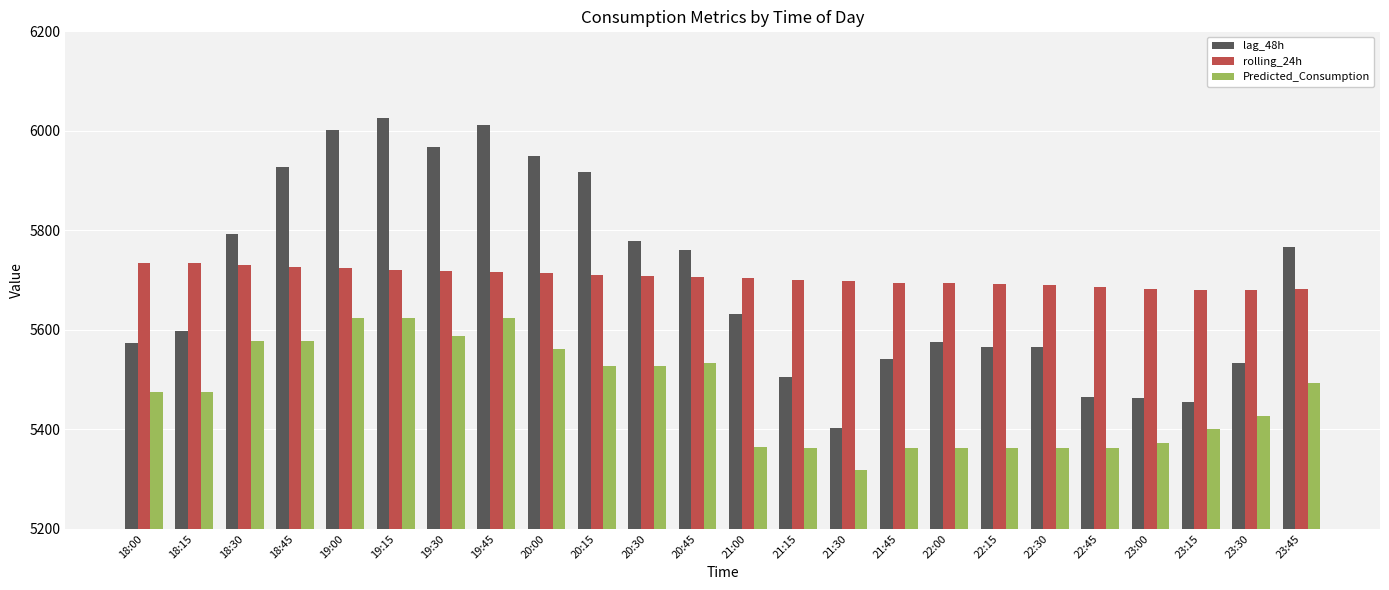

How many values in the rolling_24h series are below 5706?

12